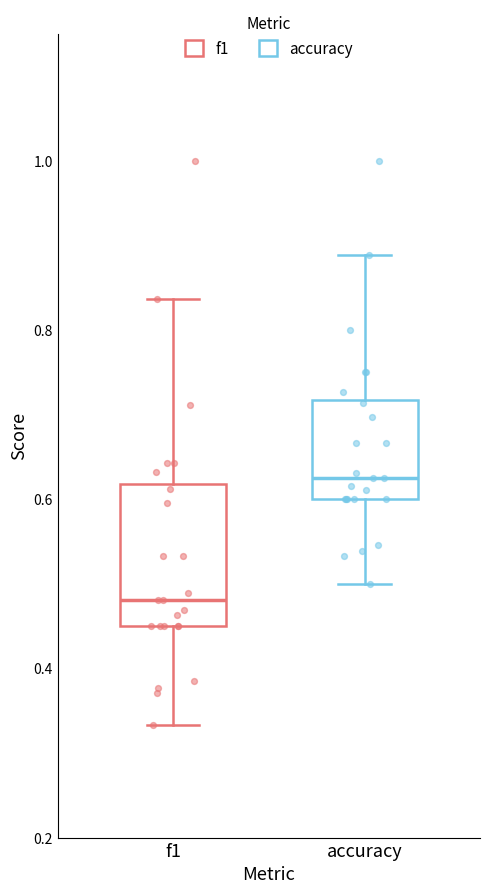

Comparing the boxes themselves (not the whiskers), which one is the tallest?

f1